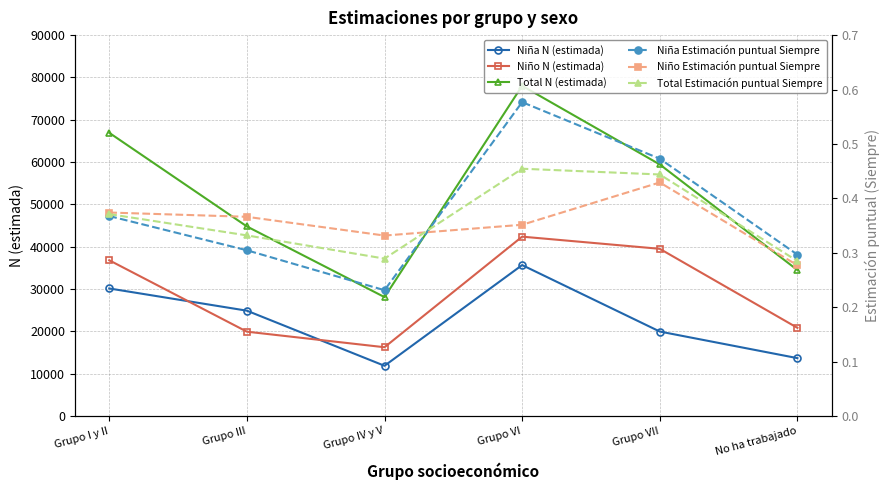

What is the value of the Niña N (estimada) point at the 3rd from the left?

11848